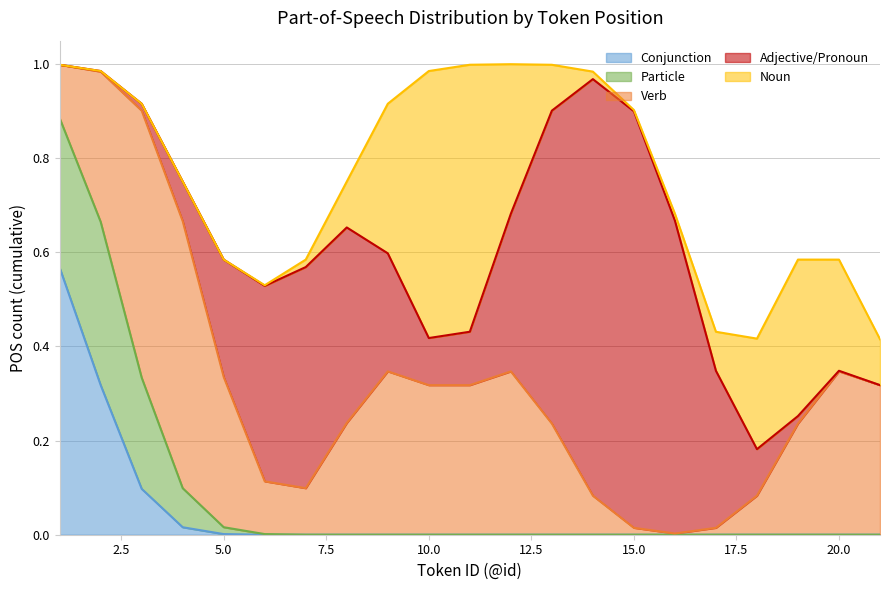

Count the number of categories in the chart.

21